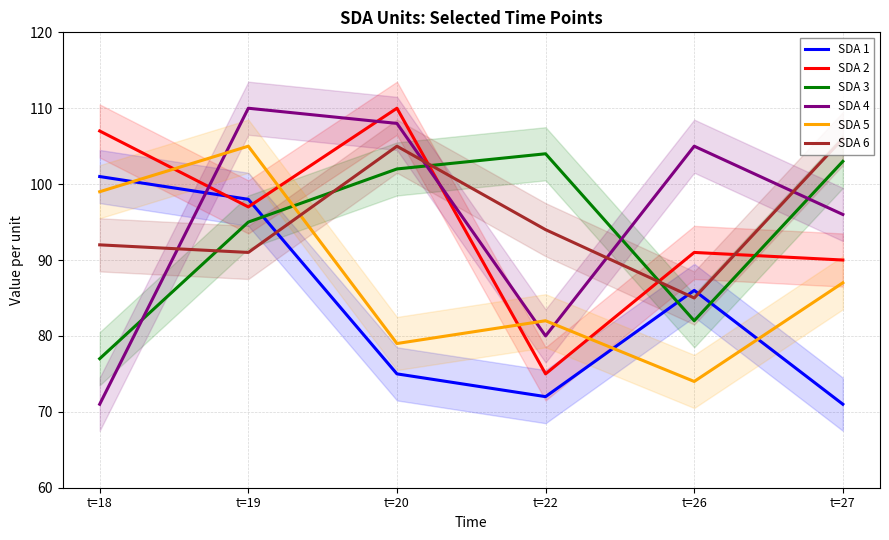

How many lines are shown in the chart?

6